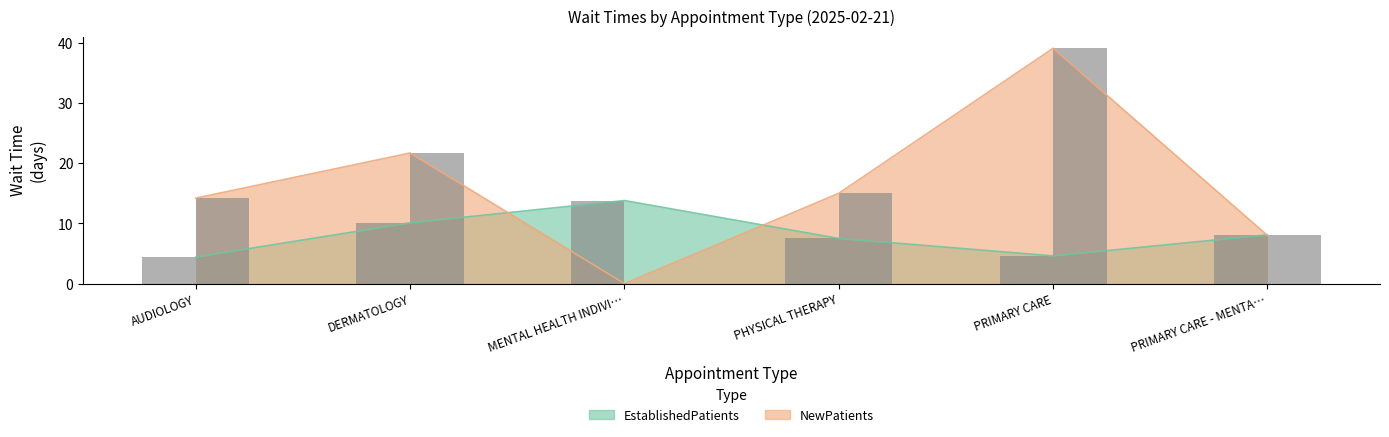

What is the spread (max minus min) of values at PRIMARY CARE?

34.5